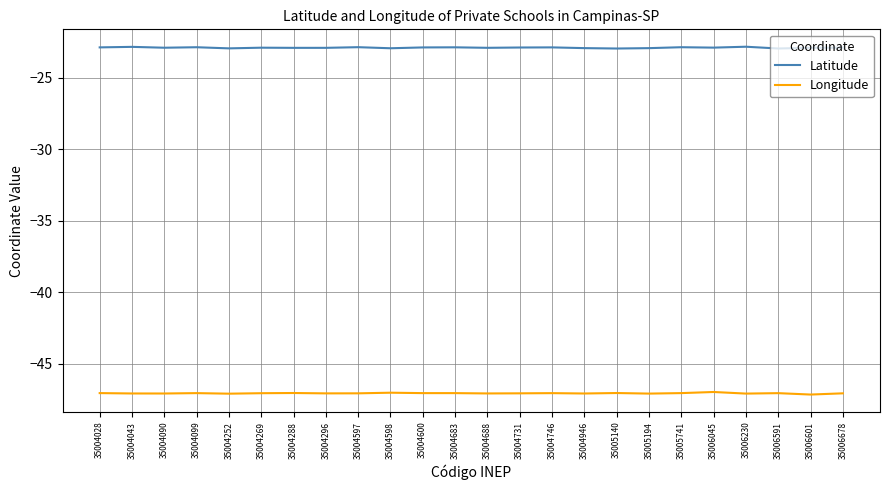

True or false: Latitude and Longitude intersect in this chart.

False